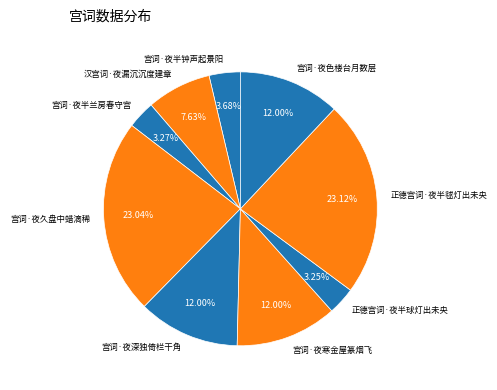

To the nearest percent, what is the average slice percentage?

11%